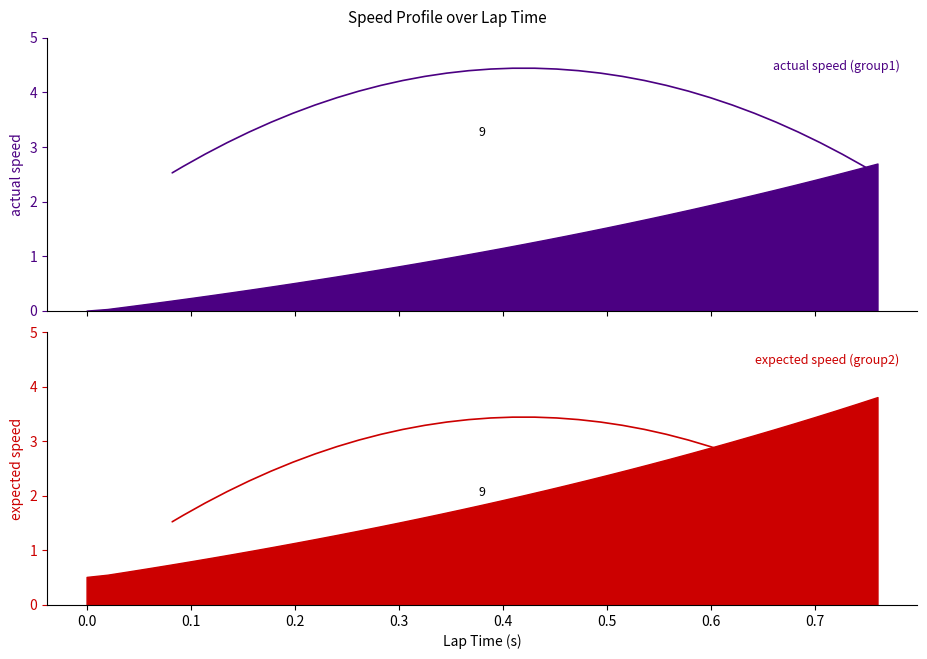

Where is actual speed nearest to the value 1?

0.36